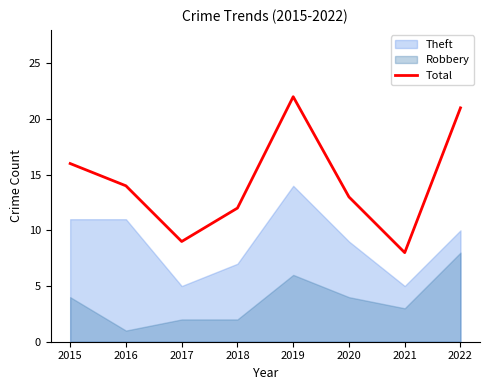

Where is the first local minimum?

2017